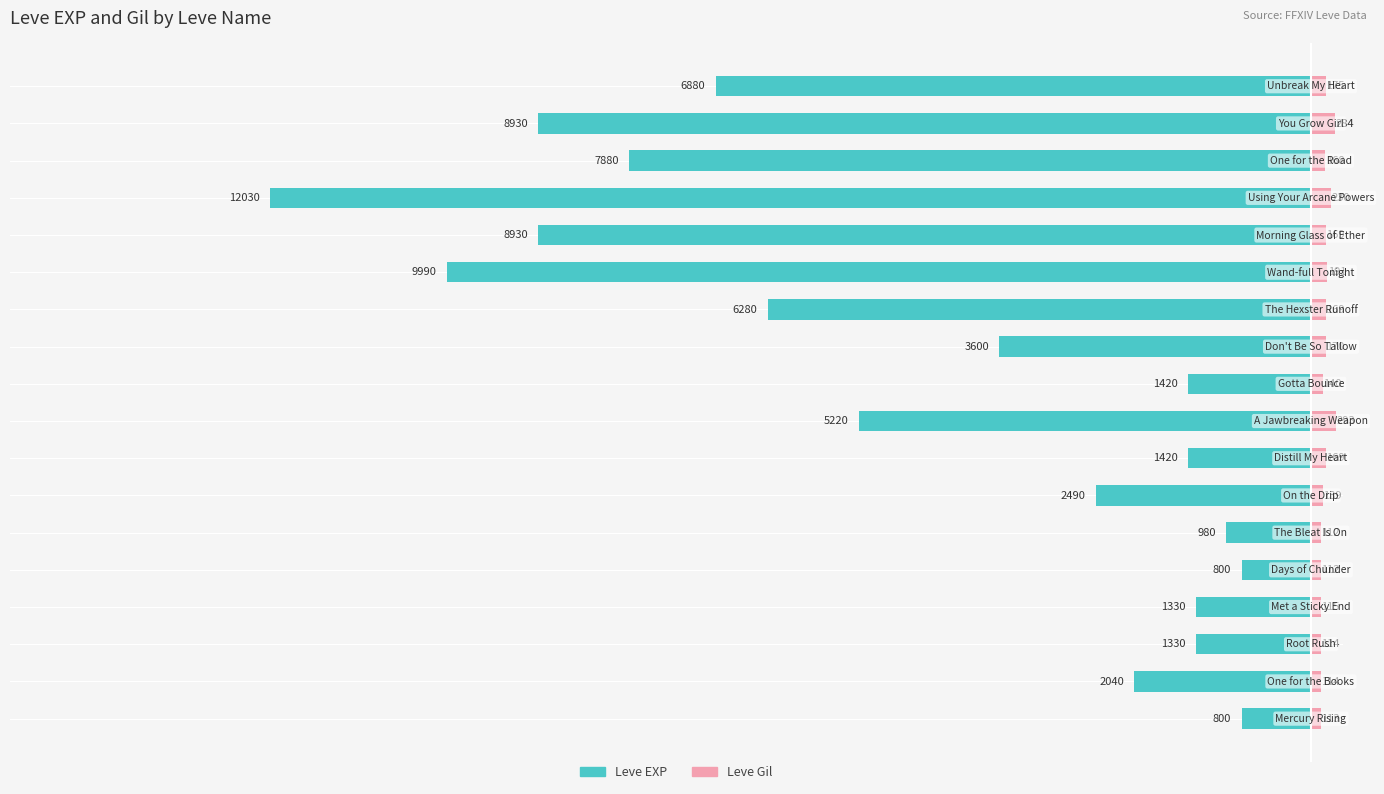

What is the difference between the maximum and minimum values in the Leve EXP series?

11230